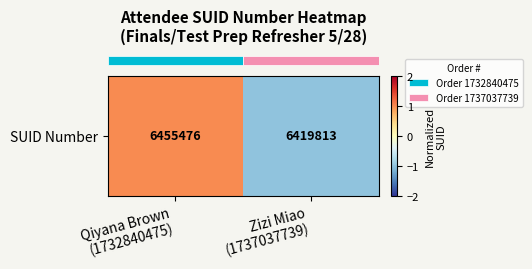

List the labels in order of value, smallest first.

Zizi Miao
(1737037739), Qiyana Brown
(1732840475)